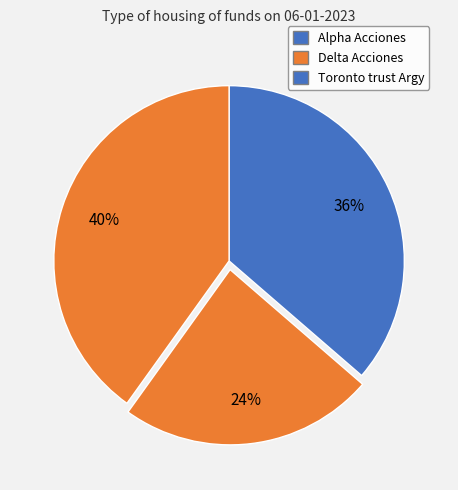

Rank the categories by value from lowest to highest.

Delta Acciones, Alpha Acciones, Toronto trust Argy